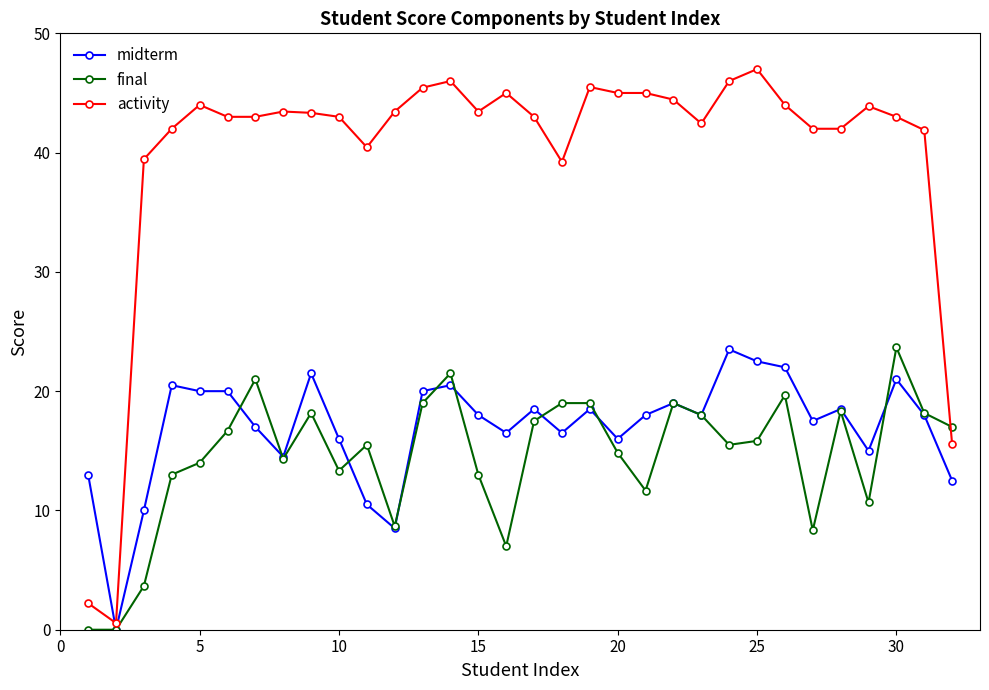

How many times do midterm and activity cross each other?

1